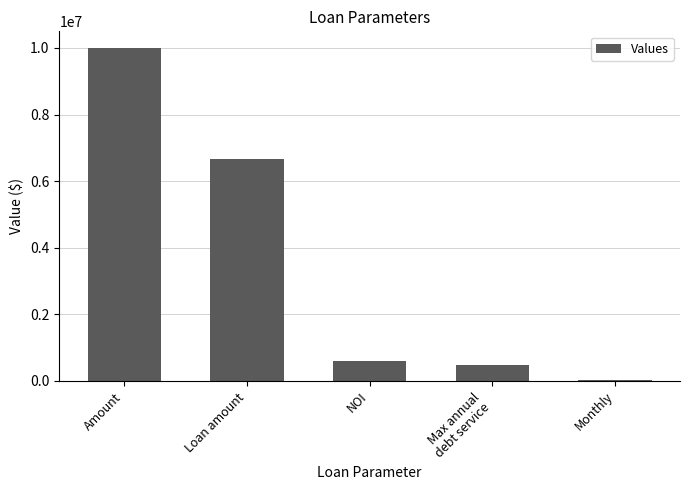

List the labels in order of value, smallest first.

Monthly, Max annual
debt service, NOI, Loan amount, Amount